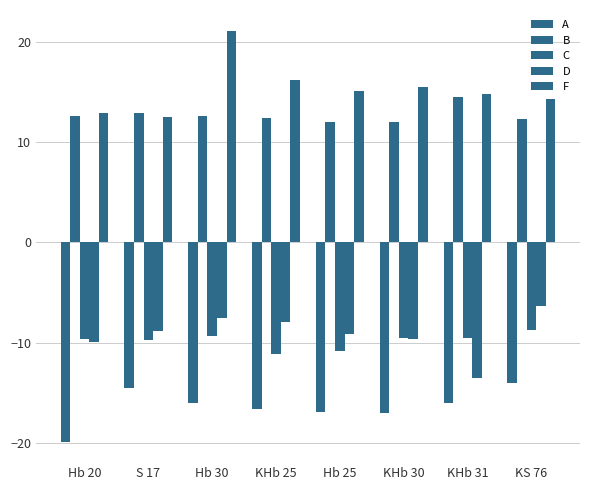

How many data points does each series have?

8